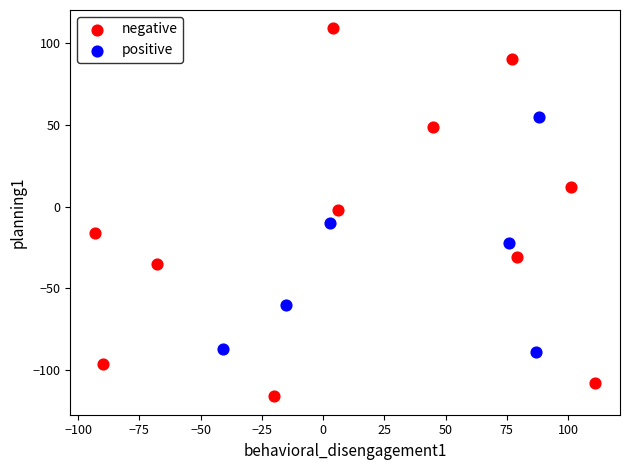

Which series contains the lowest Y value?

negative